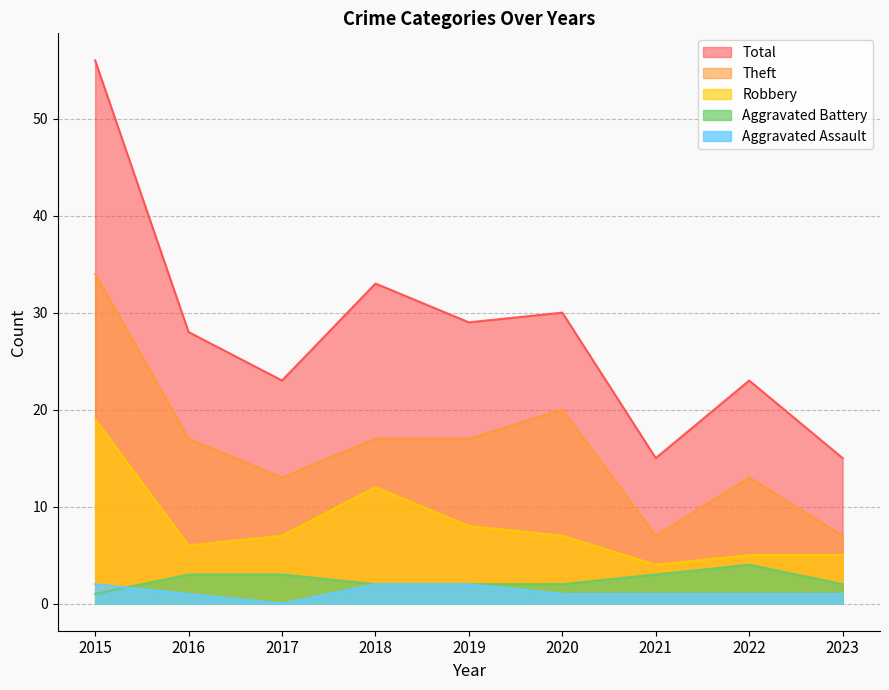

At how many categories does at least one series exceed 17?

7